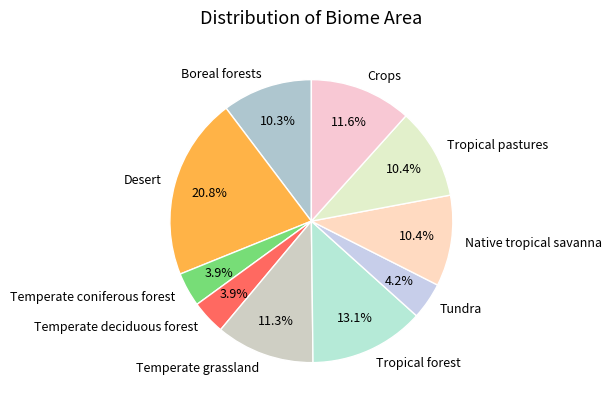

Approximately how many times larger is the value at Boreal forests compared to Tropical pastures?

1.0